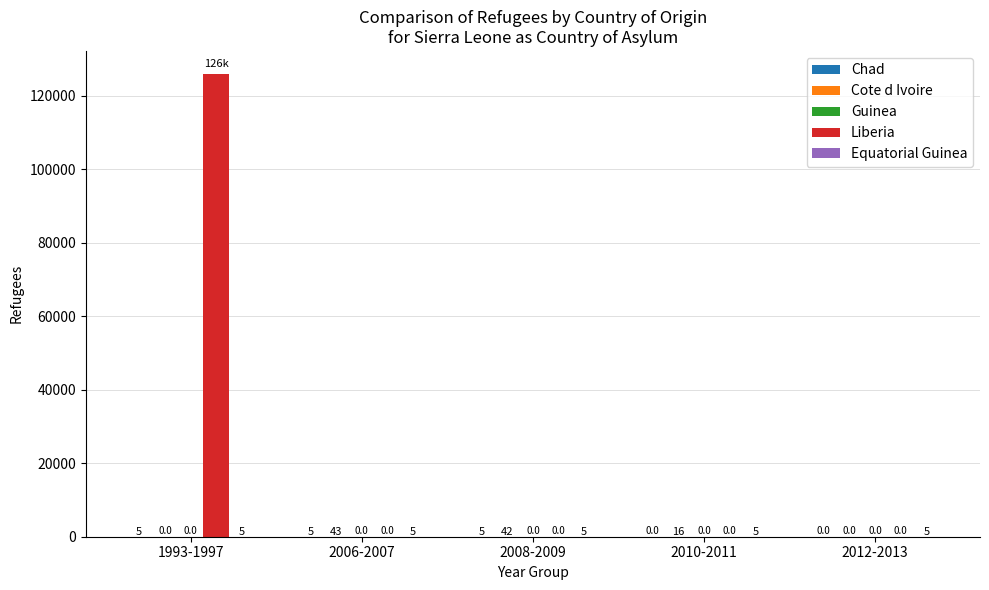

What is the sum of all Liberia values?

125830